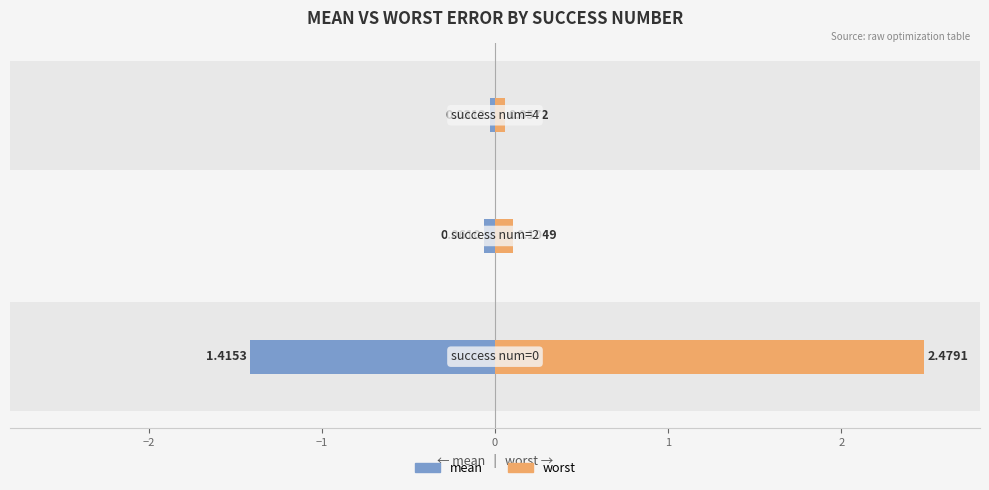

Reading left to right, list all the values displayed in this chart.

mean: −3=-1.4	−2=-0.1	−1=-0.0
worst: −3=2.5	−2=0.1	−1=0.1